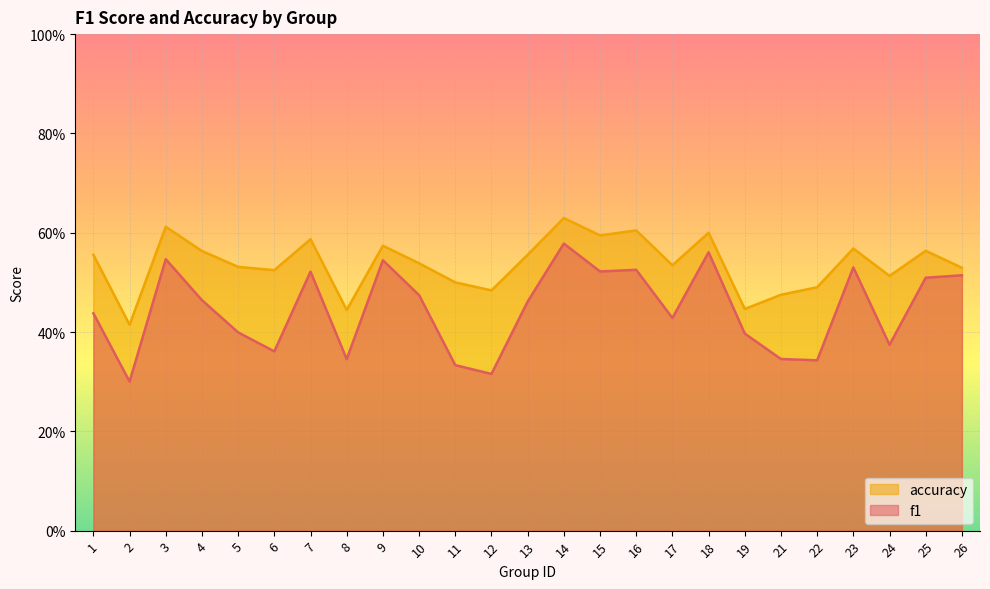

True or false: accuracy and f1 intersect in this chart.

False